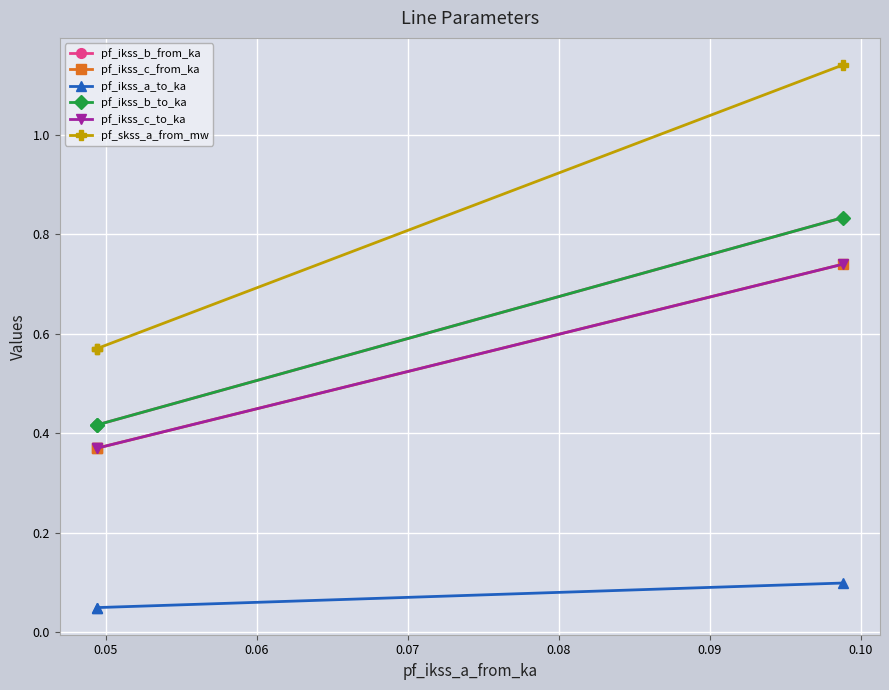

Count the number of categories in the chart.

3